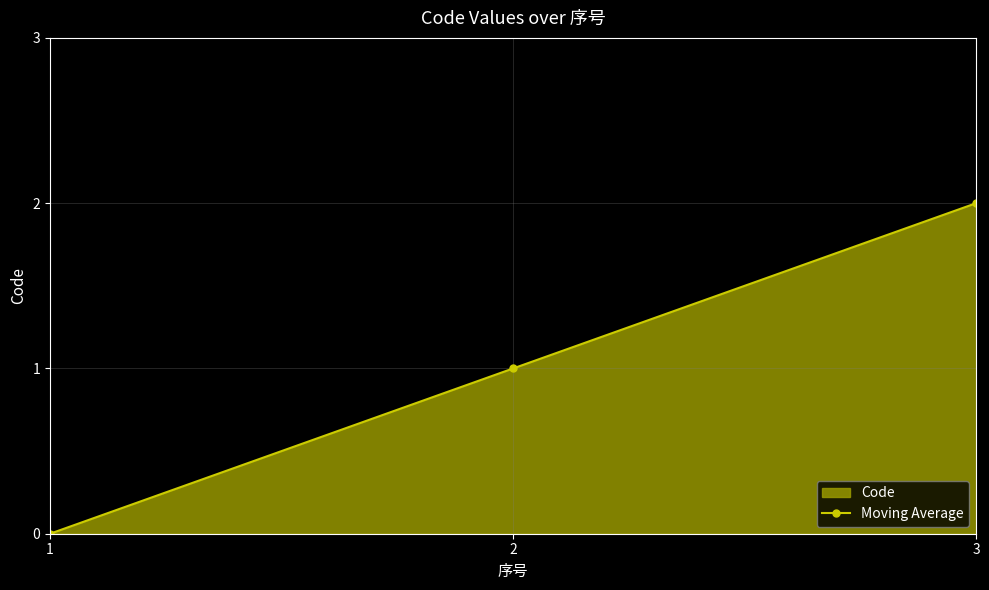

What is the maximum value shown in the chart?

2